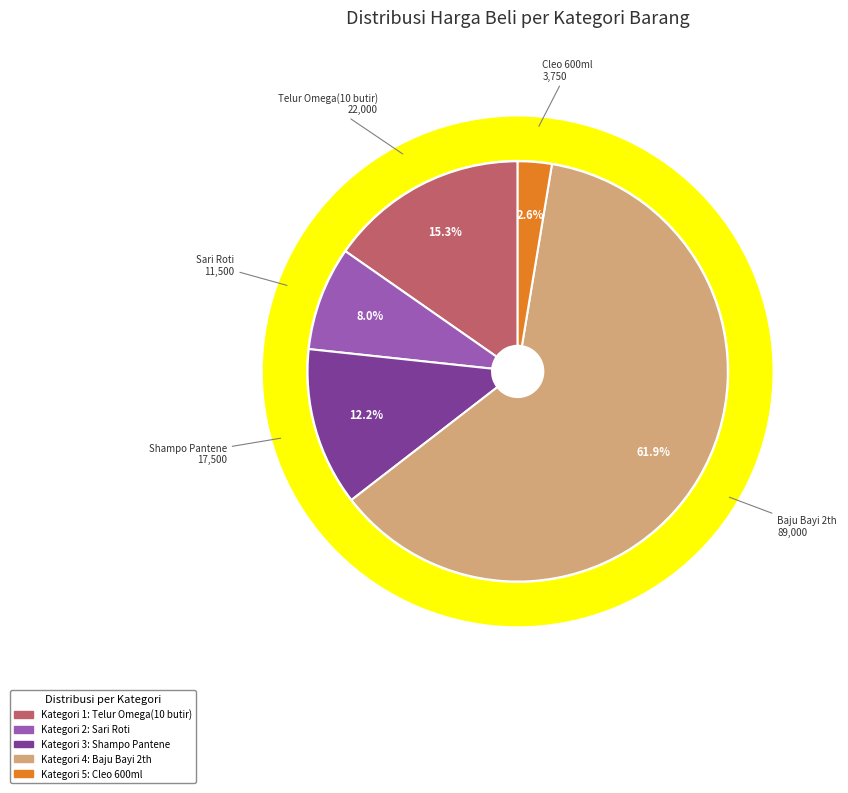

To the nearest percent, what is the combined percentage of Telur Omega(10 butir) and Cleo 600ml?

18%